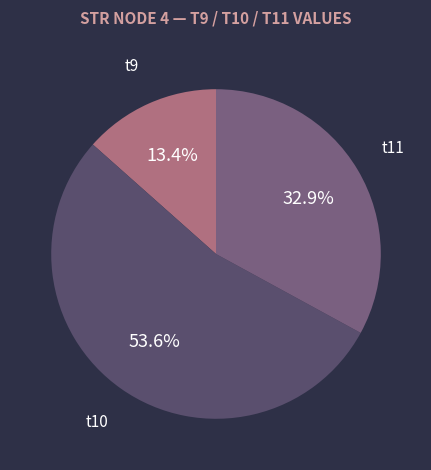

Rank the categories by value from lowest to highest.

t9, t11, t10